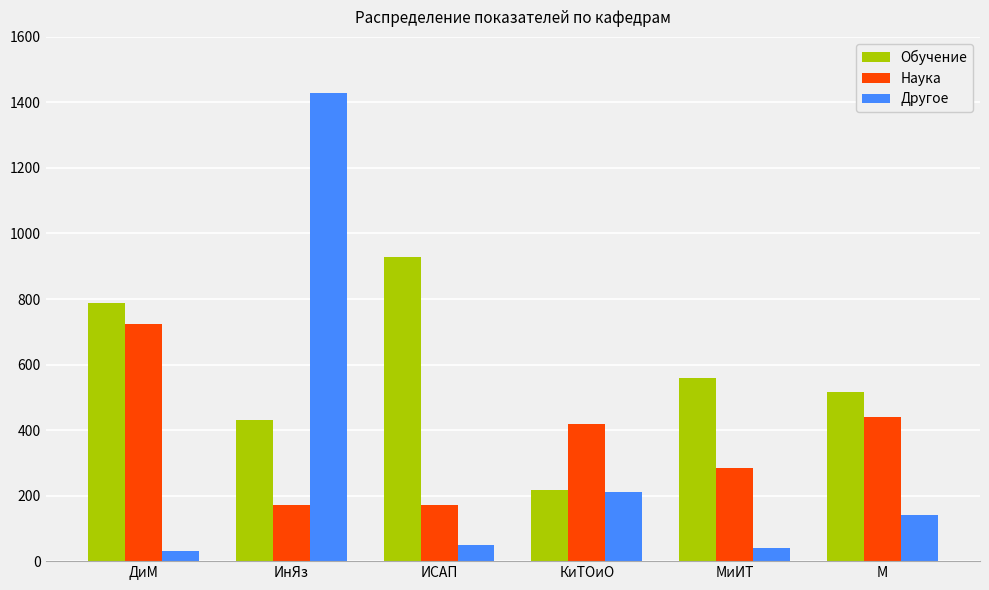

List the series in order of their overall mean, lowest first.

Другое, Наука, Обучение